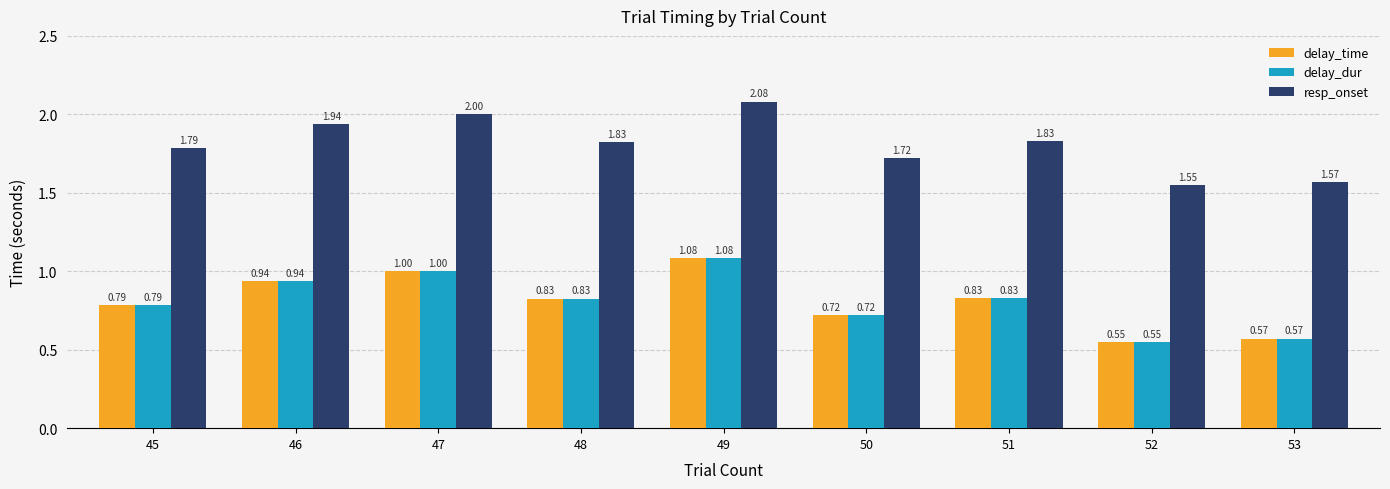

At which label is delay_dur closest to 0?

52